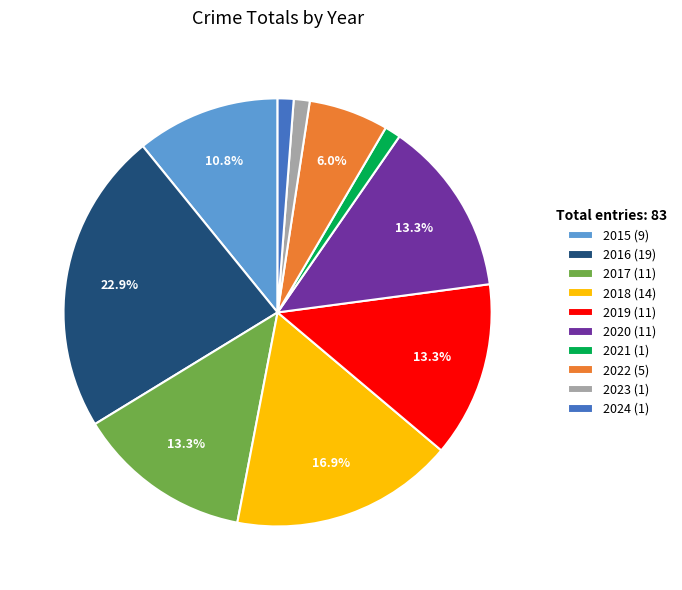

The 2020 slice represents 3% of the pie. True or false?

False